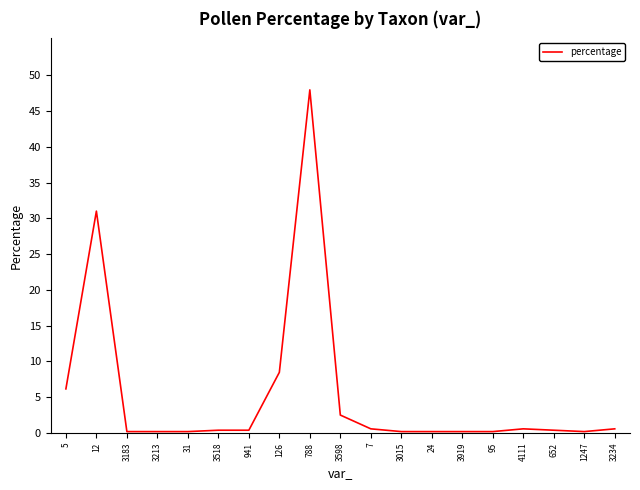

What is the smallest value displayed?

0.2